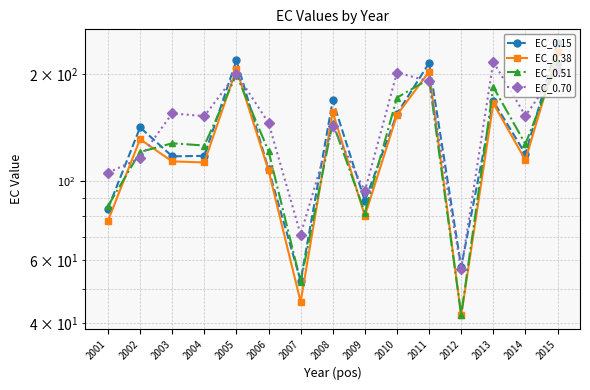

What is the difference between the maximum and minimum values in the EC_0.70 series?

159.6